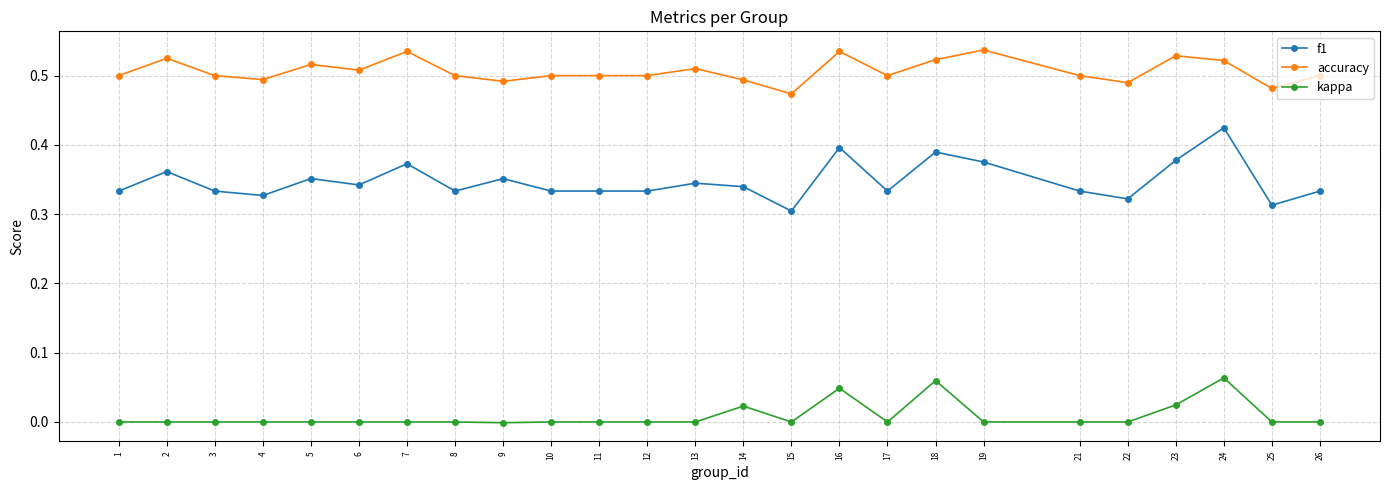

True or false: f1 and kappa cross at least once.

False